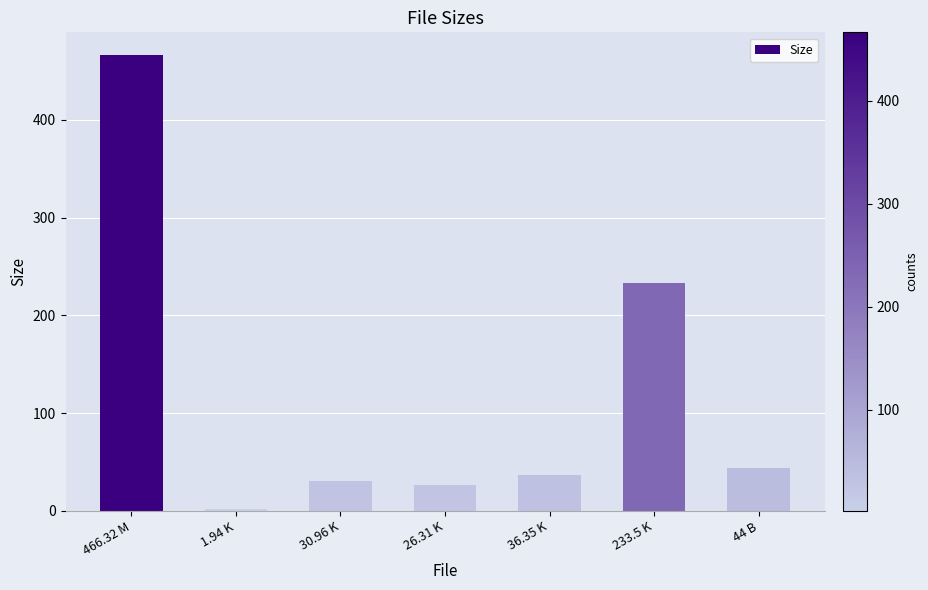

The value at 466.32 M is 116.8. True or false?

False